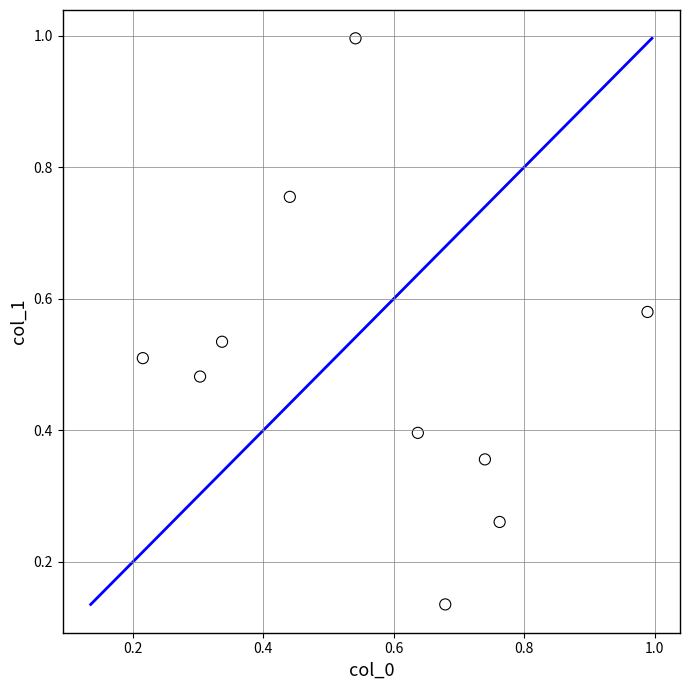

What is the range of Y values (max minus min)?

0.9